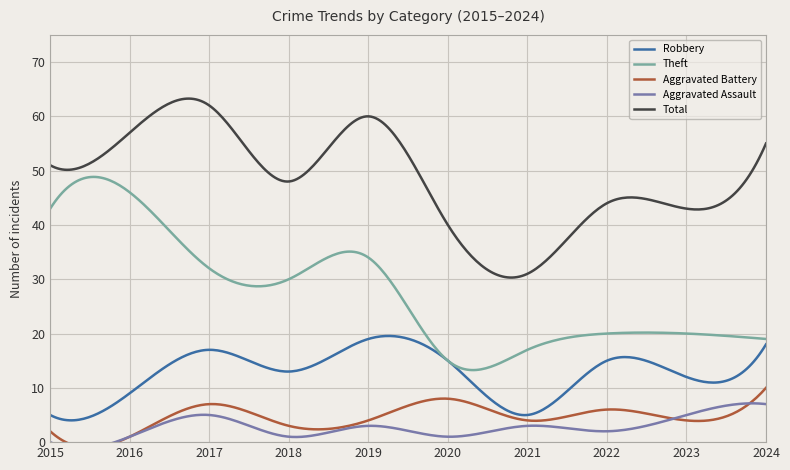

At which category does the chart reach its minimum across all series?

2015